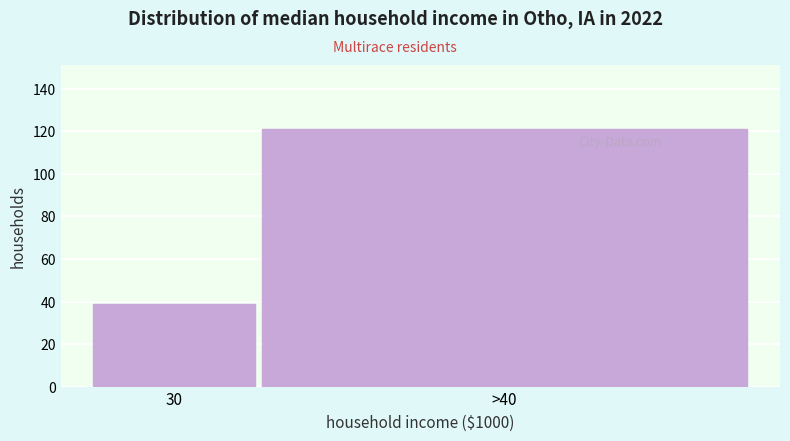

Reading left to right, extract all data points from this chart.

39	121